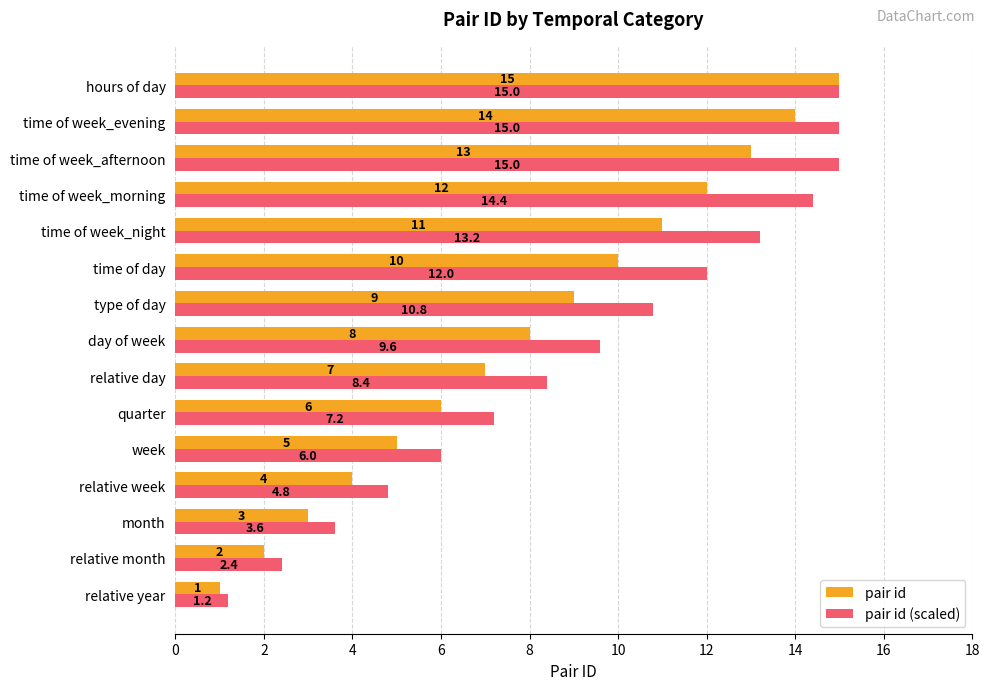

What is the smallest value displayed?

1.0